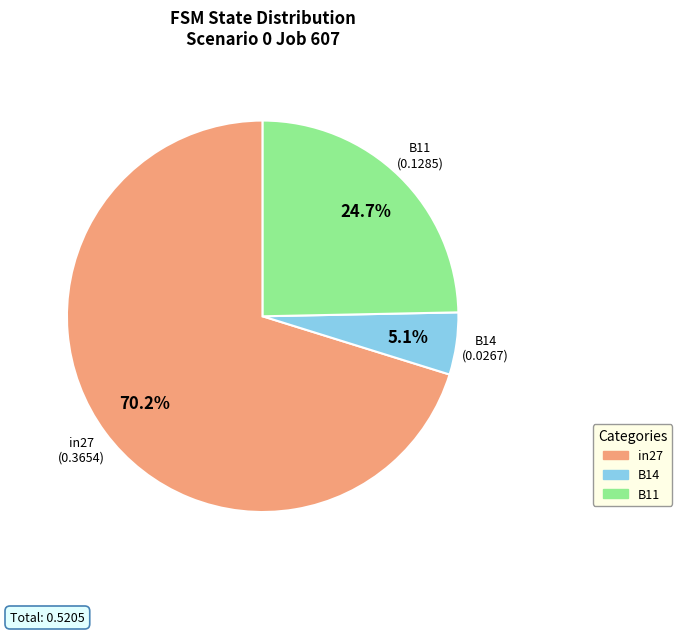

To the nearest percent, what portion does B14 represent?

5%